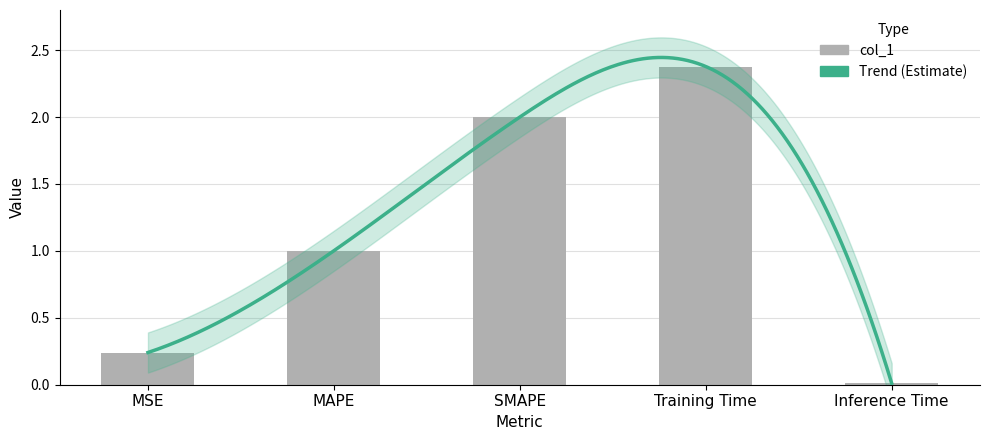

What is the value of the 2nd bar from the left?

1.0